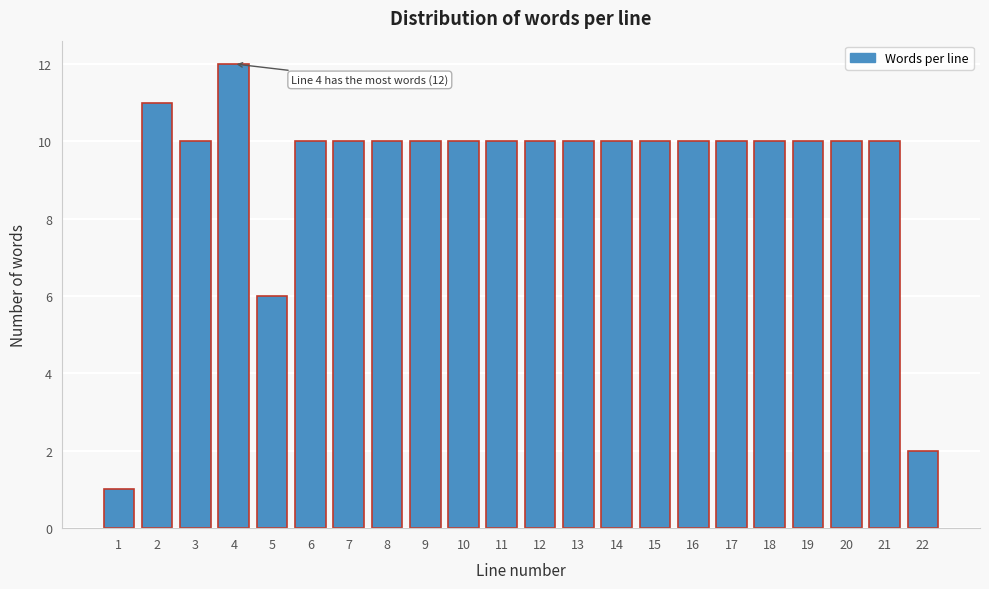

Reading left to right, what are all the values shown in this chart?

1	11	10	12	6	10	10	10	10	10	10	10	10	10	10	10	10	10	10	10	10	2